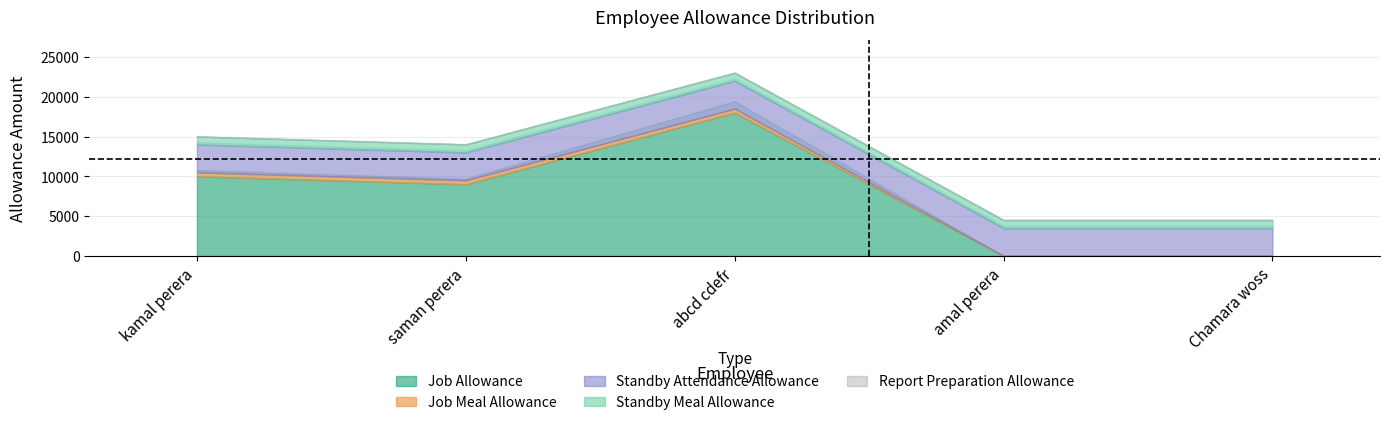

True or false: Job Meal Allowance and Standby Attendance Allowance cross at least once.

False